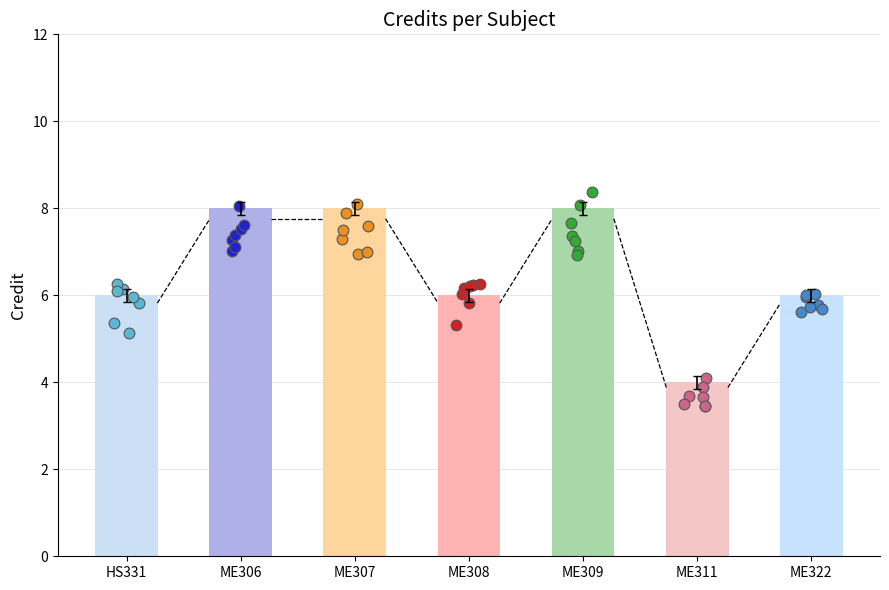

Between ME306 and ME311, which is larger?

ME306